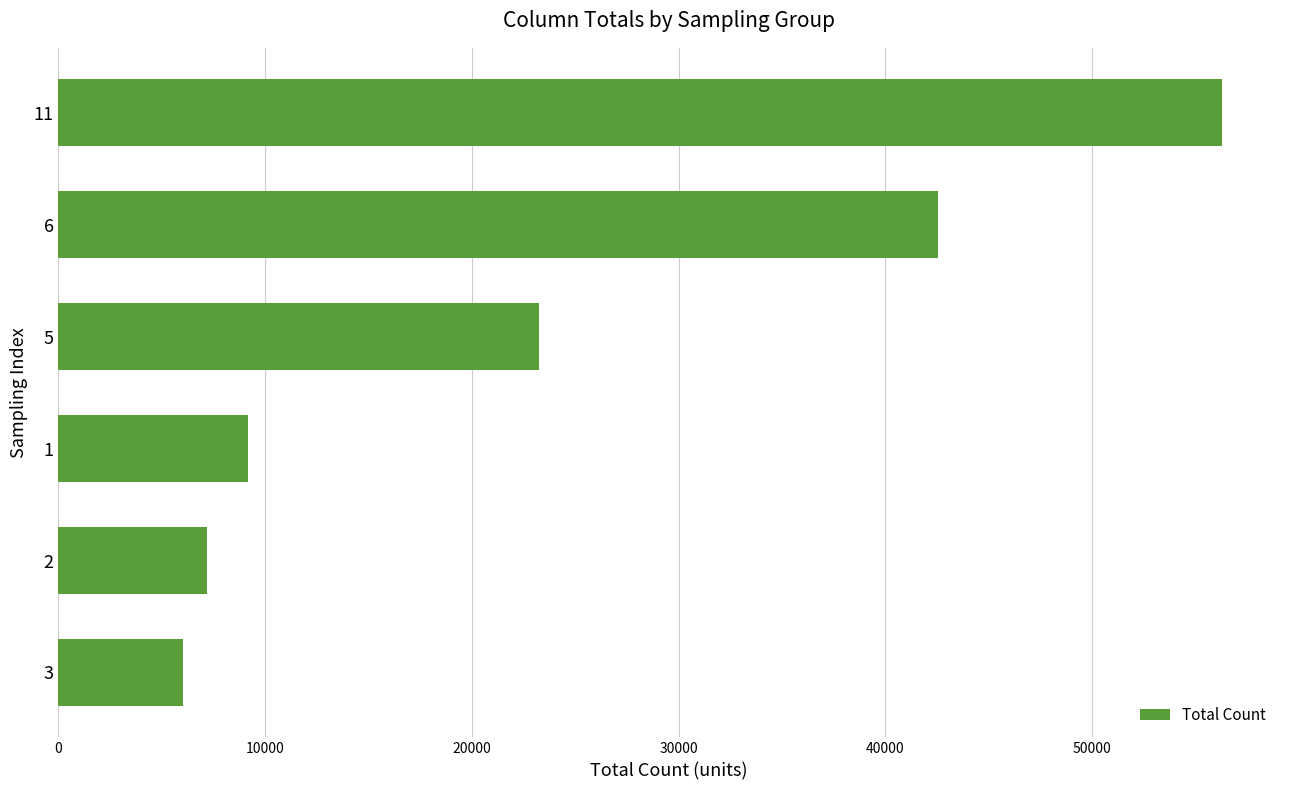

What is the average value?

24074